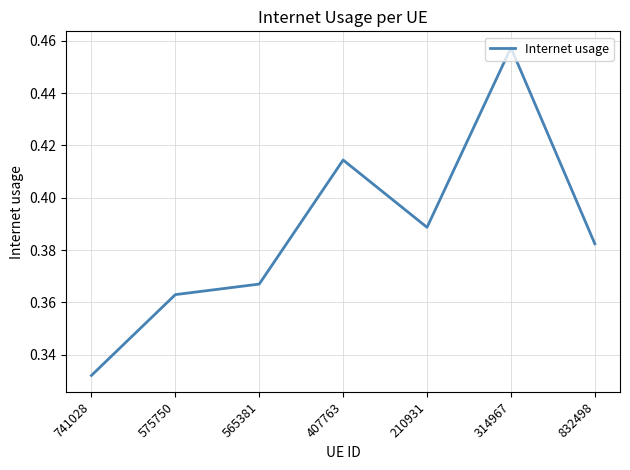

What is the sum of the values at 741028 and 210931?

0.7